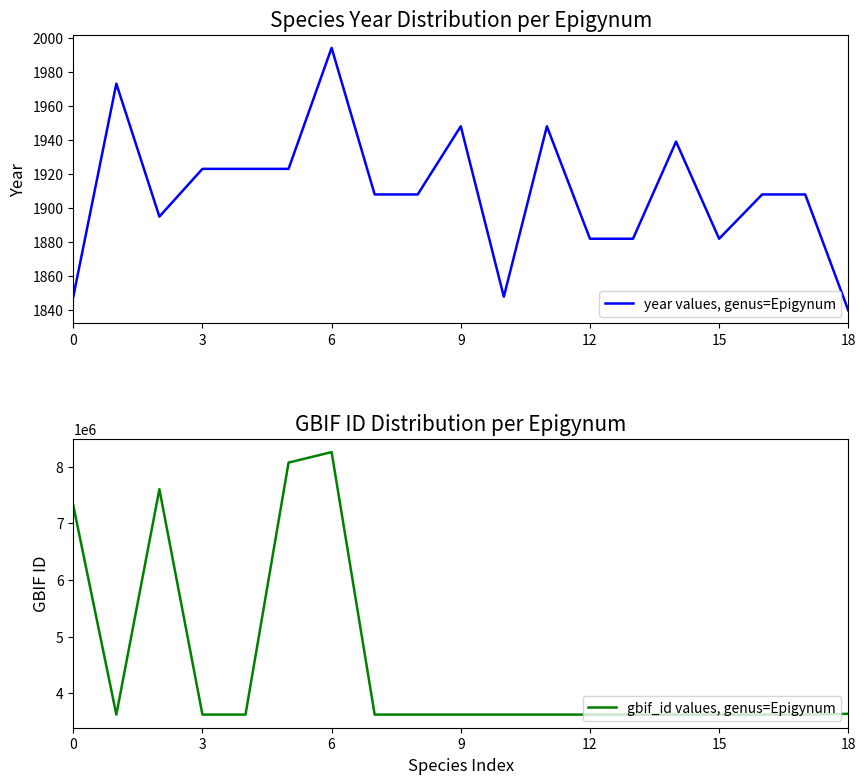

How many values in the gbif_id values, genus=Epigynum series are below 3620220?

9